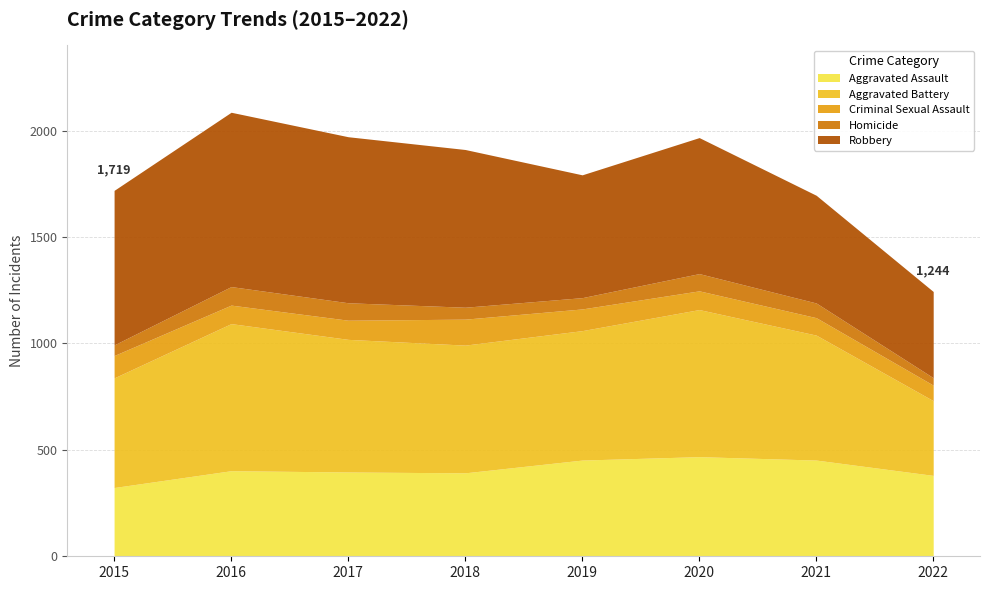

Which category has the lowest value in the Aggravated Assault series?

2015